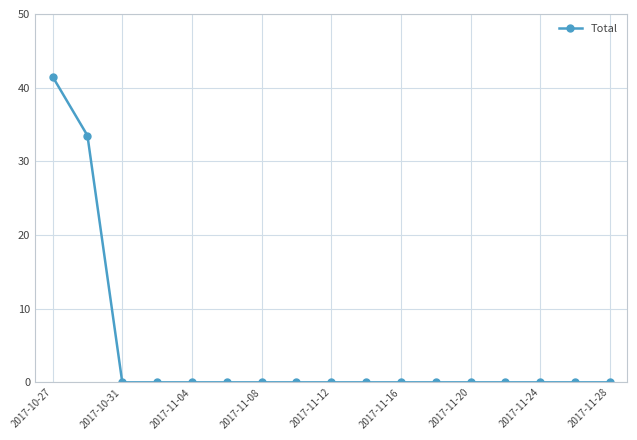

What is the sum of all values?

75.0